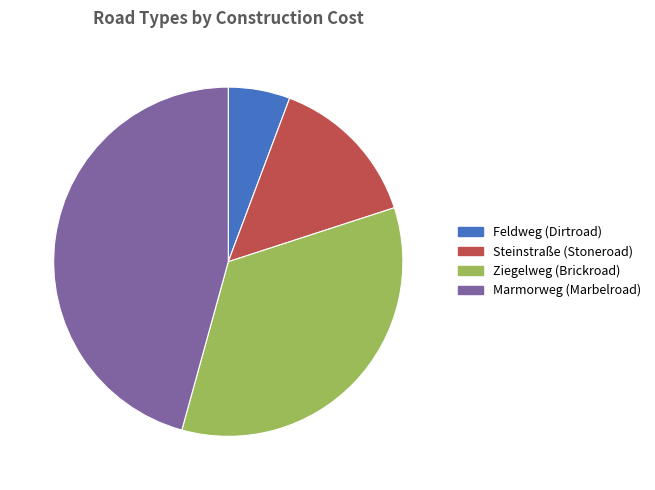

Which category has the smallest portion of the pie?

Feldweg (Dirtroad)